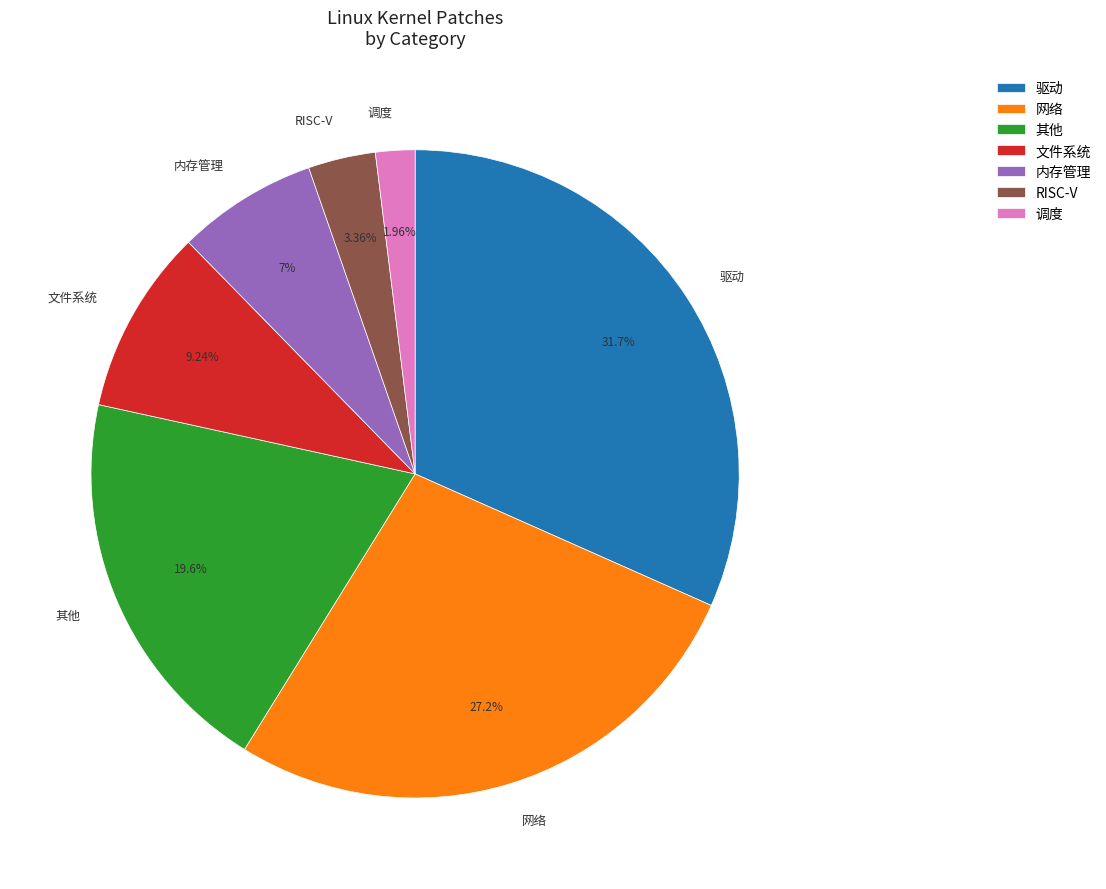

Count the number of slices in the pie.

7